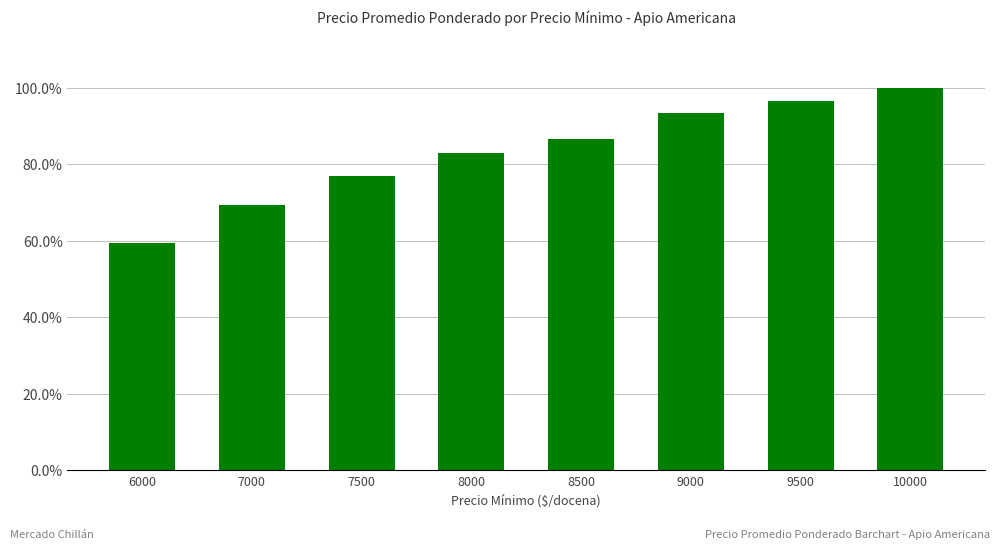

Between 8000 and 7000, which is larger?

8000